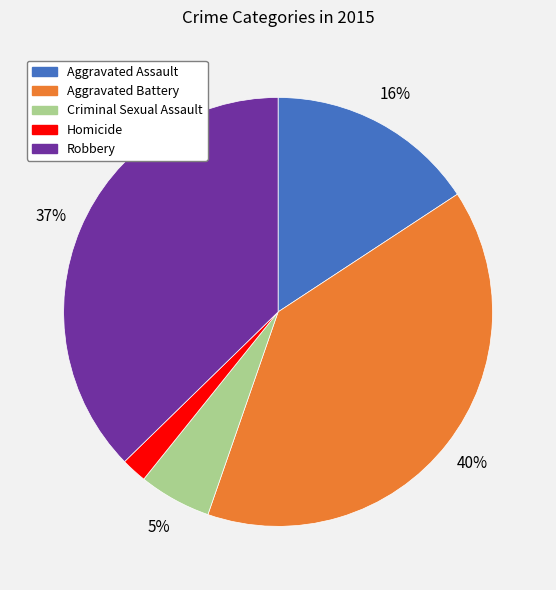

True or false: Aggravated Assault accounts for 16% of the total.

True